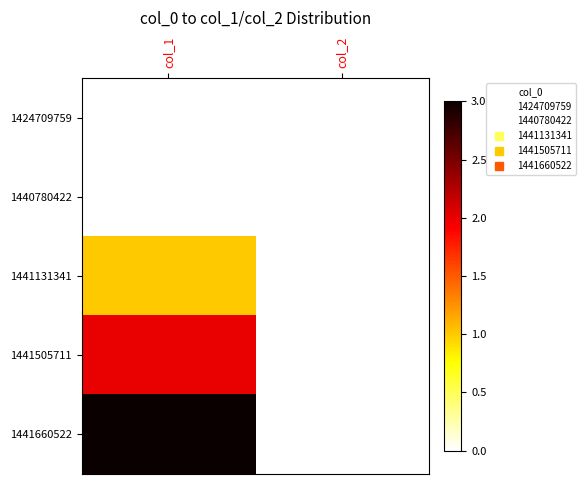

Which series has the largest range (max minus min)?

1441660522